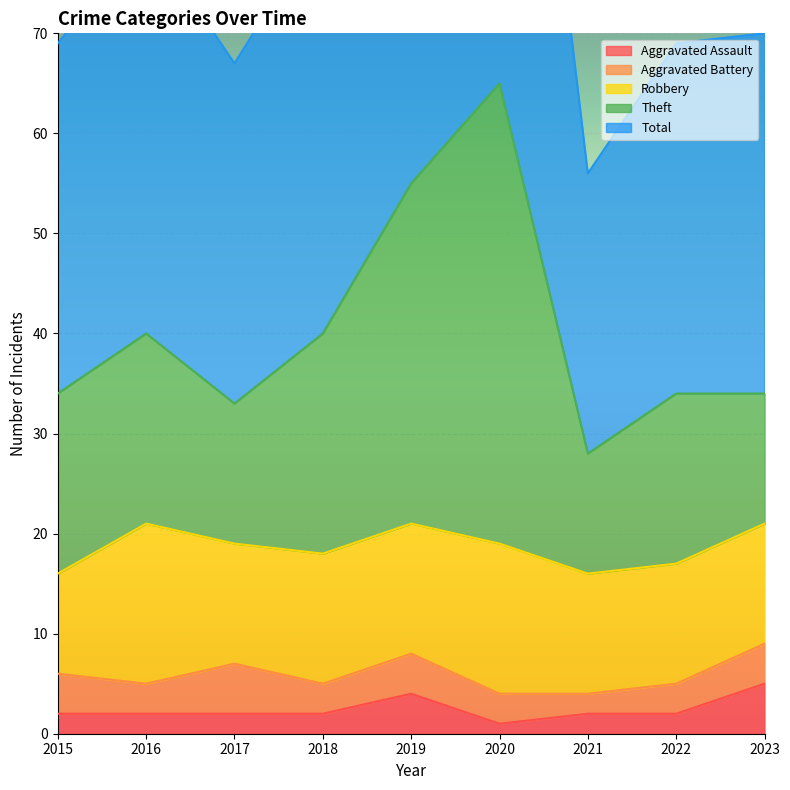

At which category is the sum across all series the highest?

2020